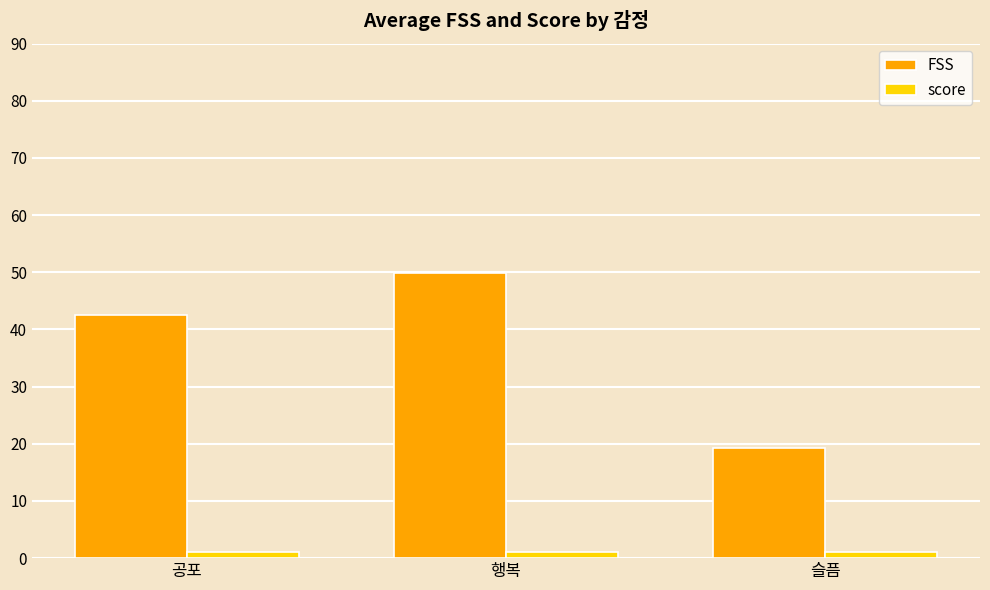

What is the value of the score bar at the 1st from the left?

1.0